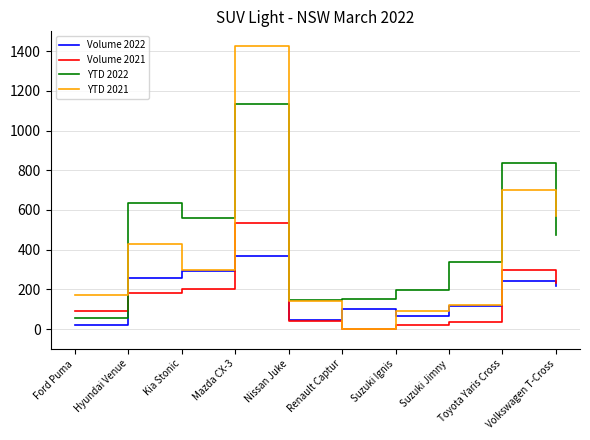

How many intersections are there between YTD 2021 and YTD 2022?

4